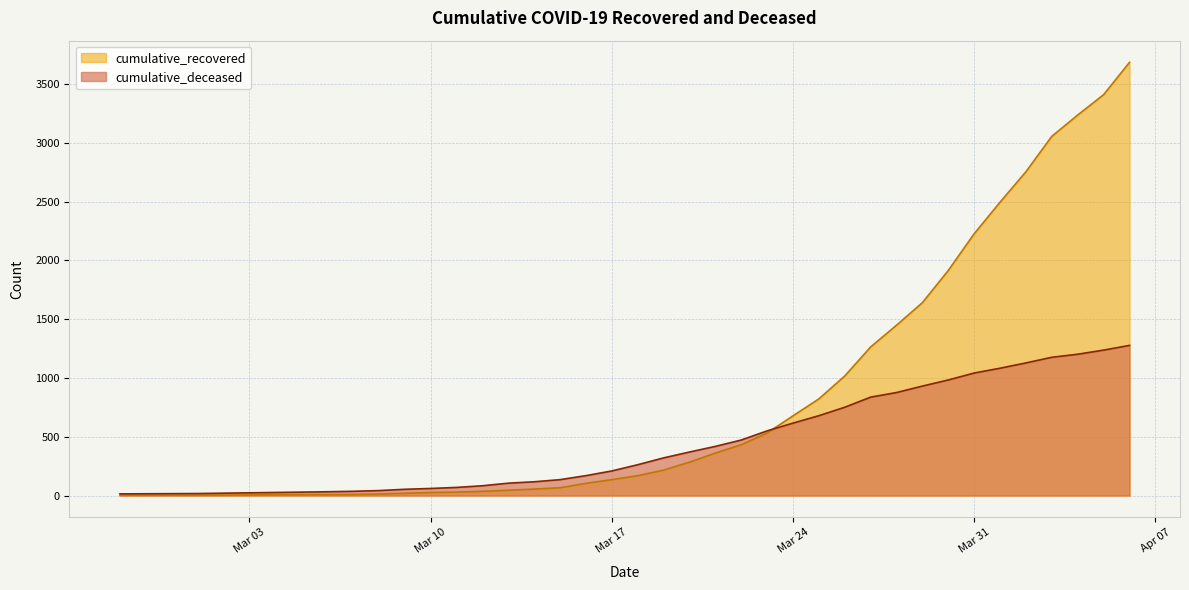

Reading left to right, list all the values displayed in this chart.

cumulative_recovered: 2	3	3	3	4	5	7	8	8	9	13	19	26	29	36	45	55	66	104	135	169	216	284	361	432	532	678	822	1017	1264	1449	1641	1915	2227	2496	2755	3056	3237	3410	3685
cumulative_deceased: 14	15	16	17	20	23	26	29	32	36	42	53	60	69	83	105	117	135	169	209	262	320	370	418	472	550	616	679	751	837	876	931	983	1042	1083	1128	1176	1202	1237	1277